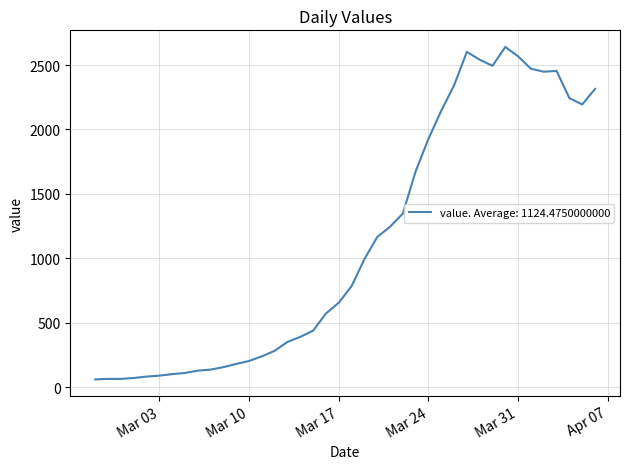

What is the greatest value displayed?

2640